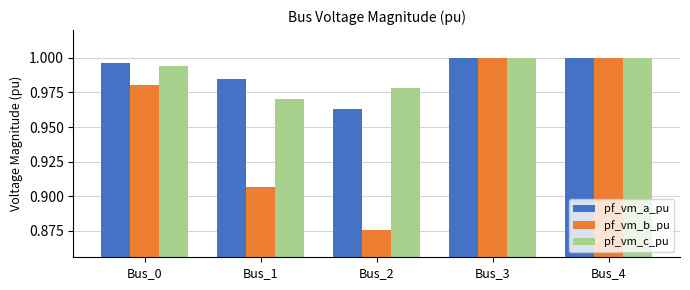

Which series has the widest spread of values?

pf_vm_b_pu